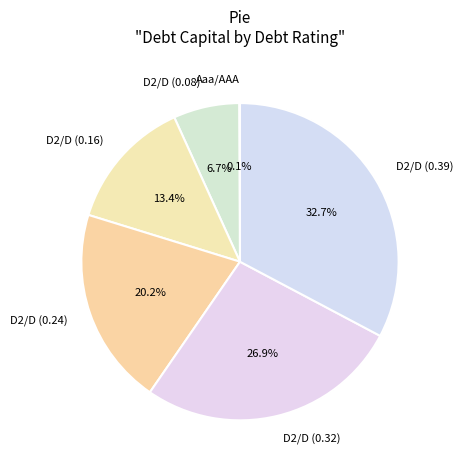

Which slice is the largest?

D2/D (0.39)